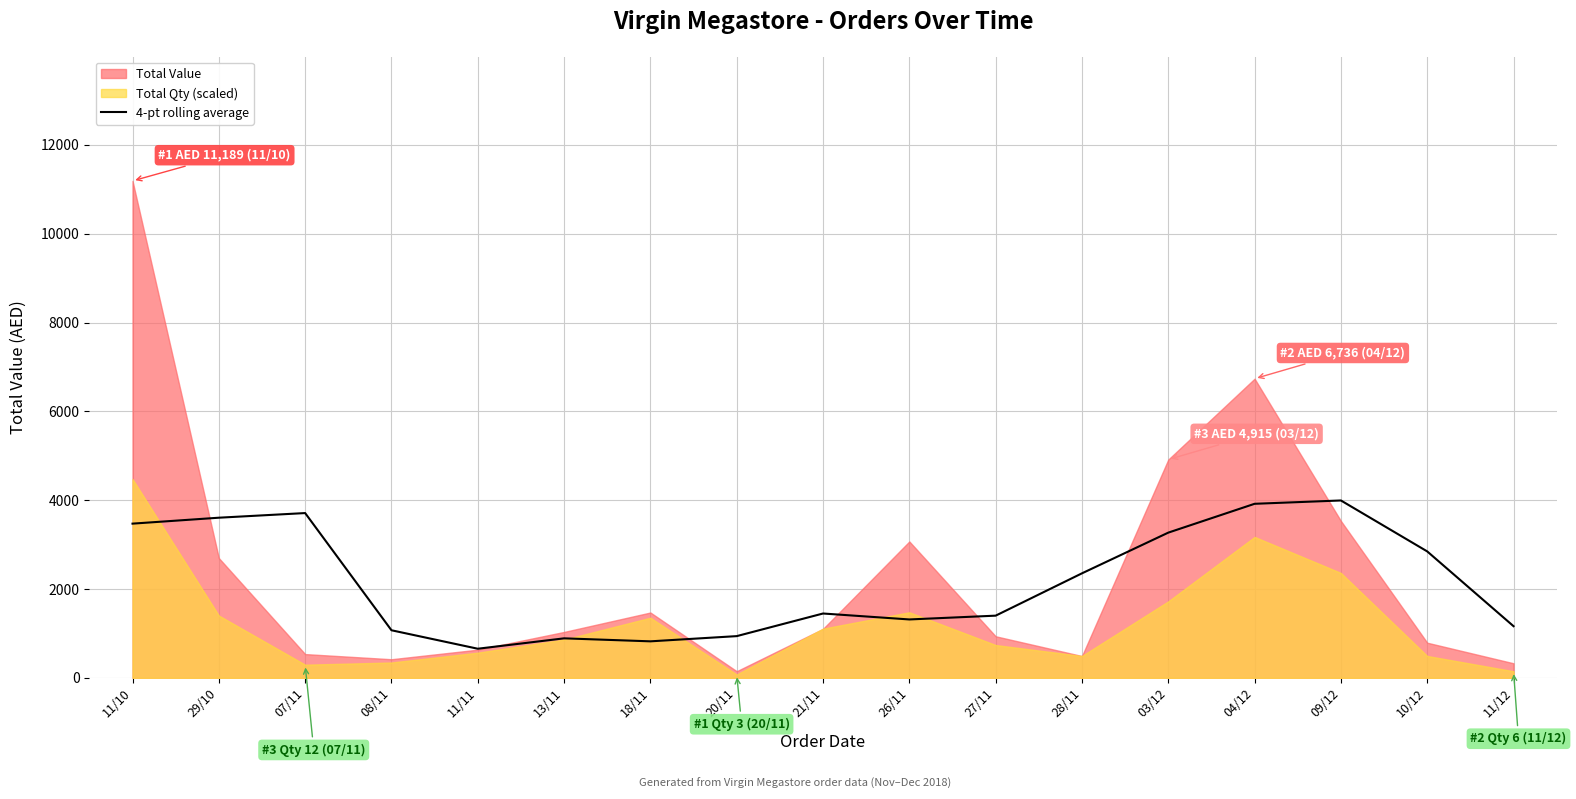

The value of 4-pt rolling average at 28/11 is 1512.7. True or false?

False